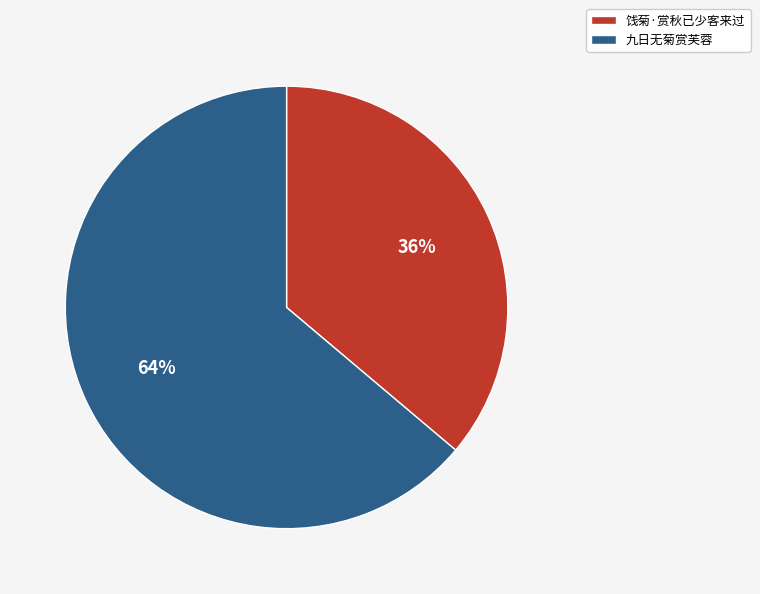

To the nearest percent, what is the combined percentage of 九日无菊赏芙蓉 and 饯菊·赏秋已少客来过?

100%